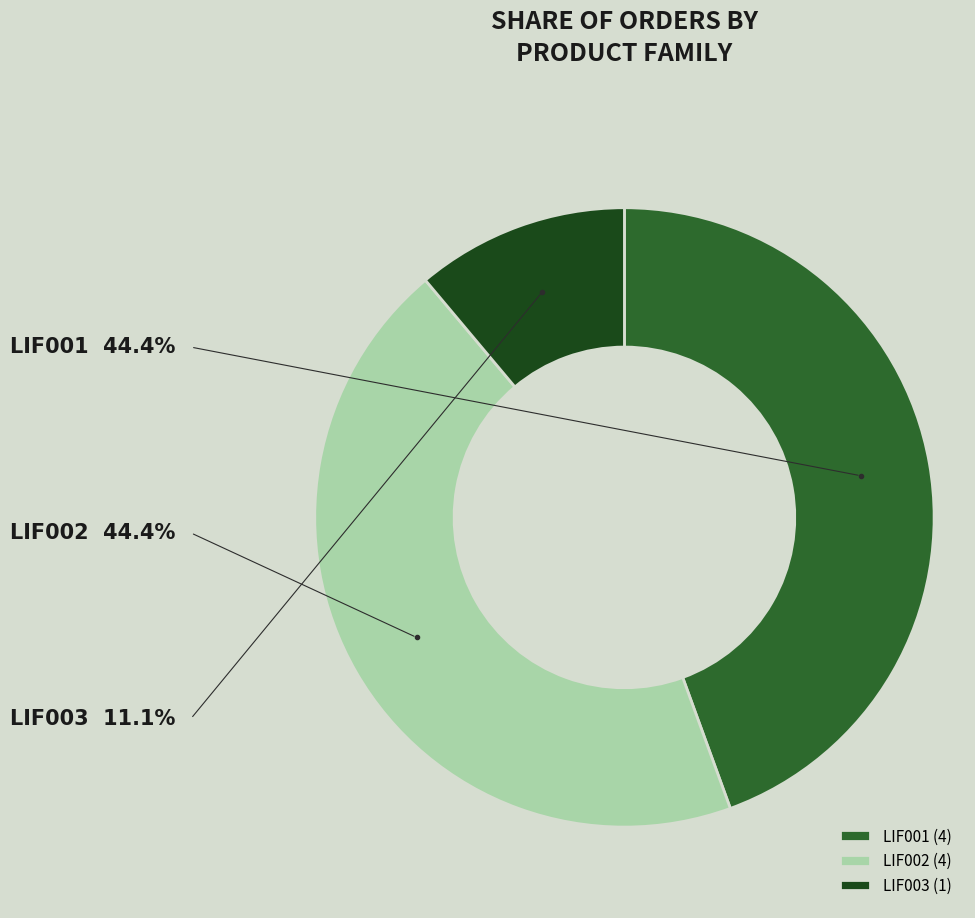

The LIF001 slice represents 34% of the pie. True or false?

False